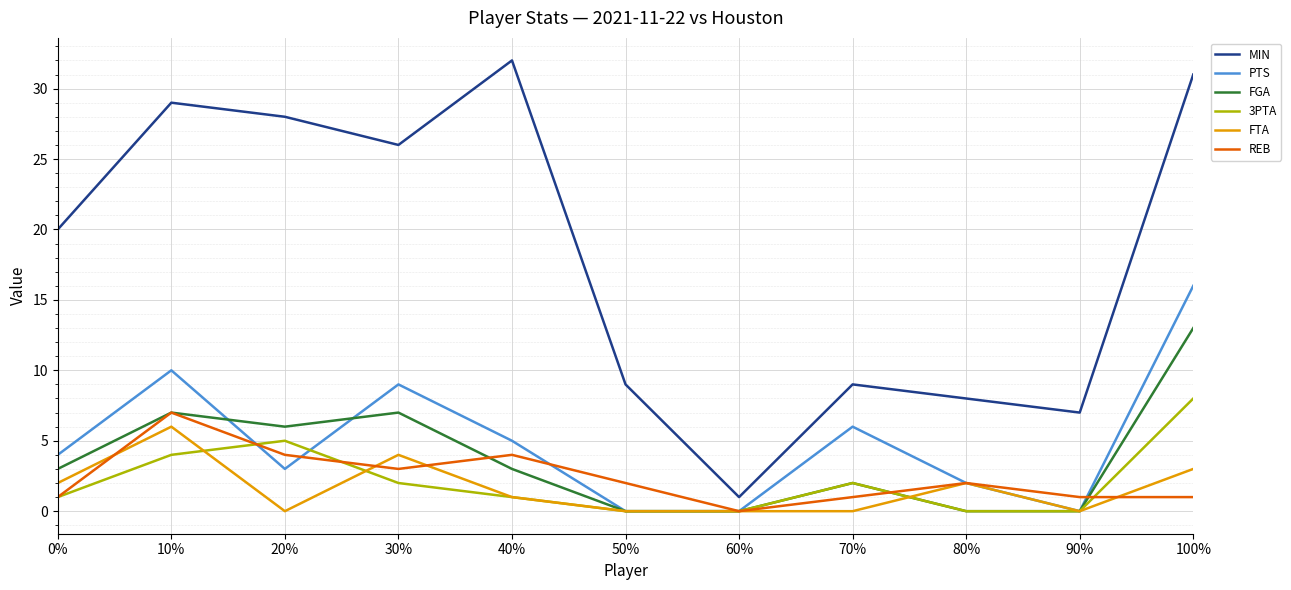

The value of REB at 0% is 1. True or false?

True